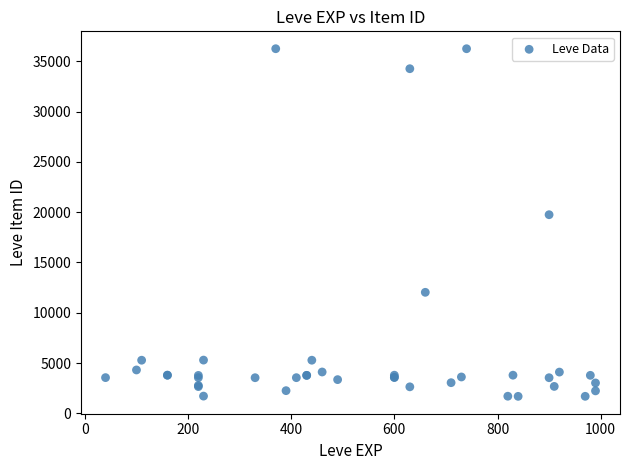

What Y value in the scatter plot is closest to 18967?

19744